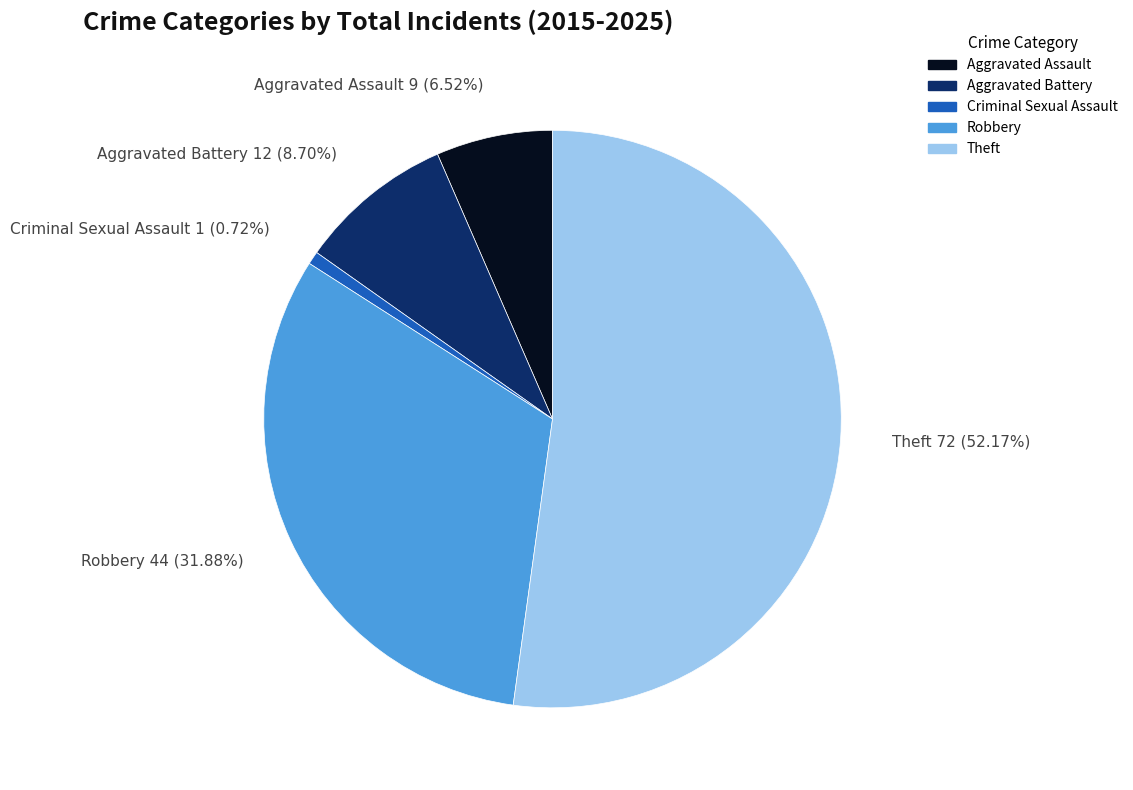

Which slice is the smallest?

Criminal Sexual Assault